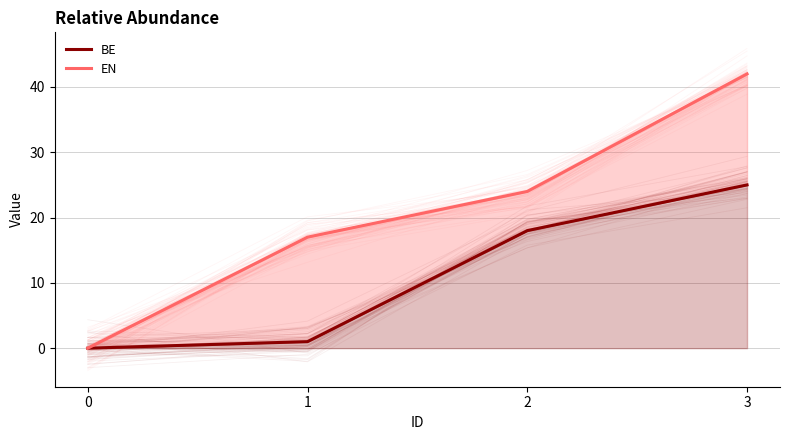

Where is BE nearest to the value 12?

2